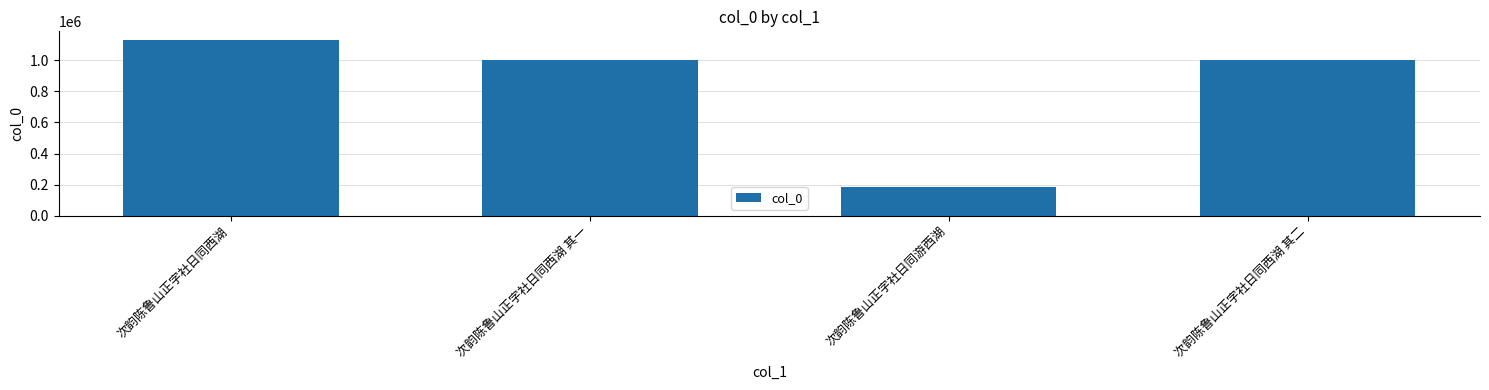

What is the difference between the values at 次韵陈鲁山正字社日同西湖 其一 and 次韵陈鲁山正字社日同西湖?

126807